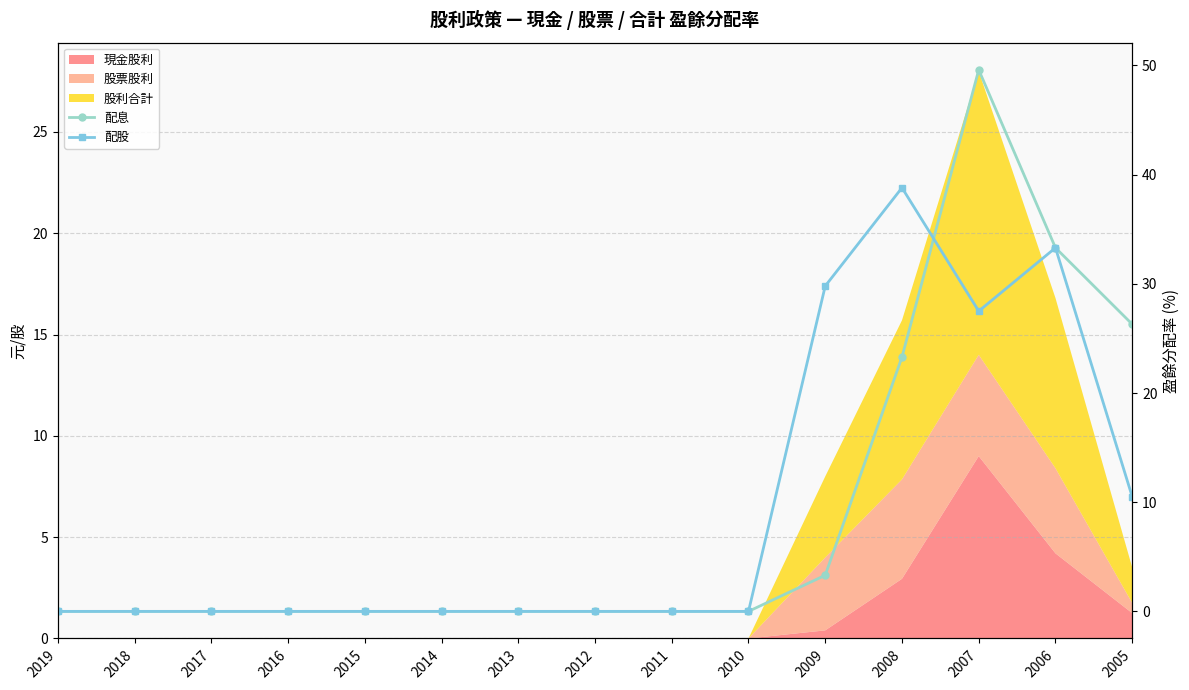

Count the number of categories in the chart.

15